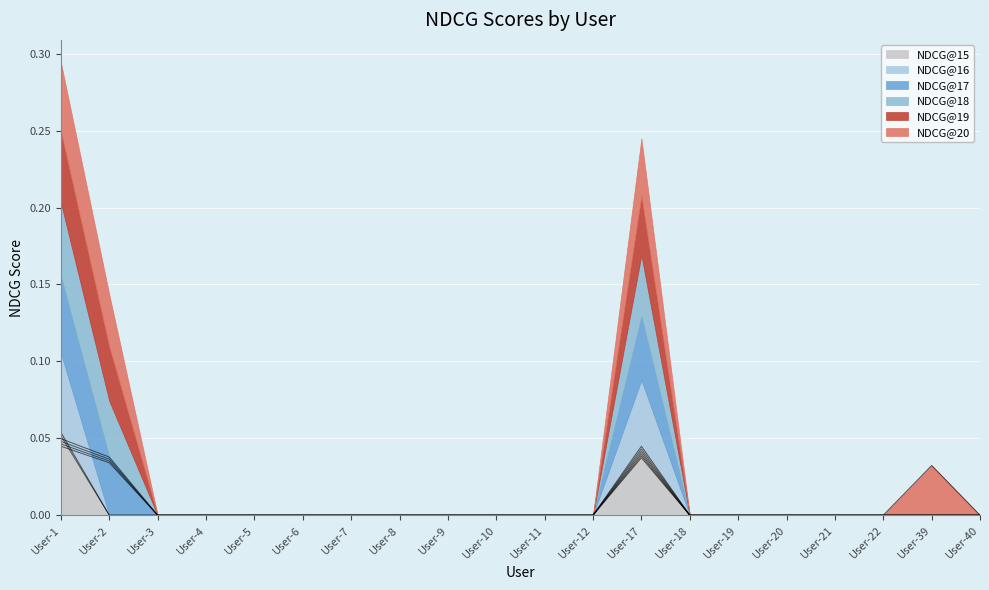

Which category has the lowest value in the NDCG@17 series?

User-3